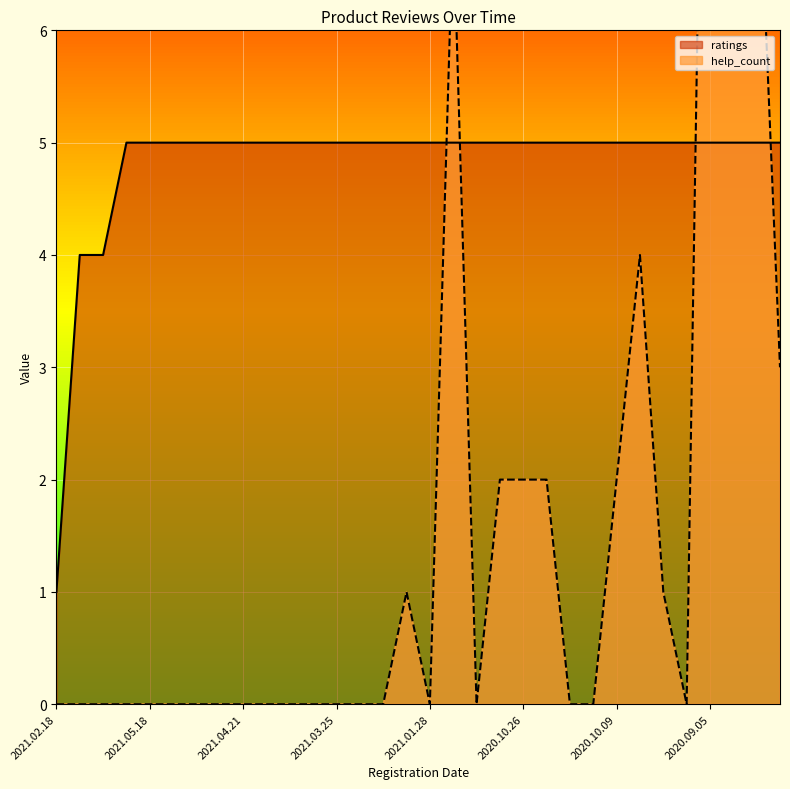

At which category does help_count_line reach its first local peak?

15